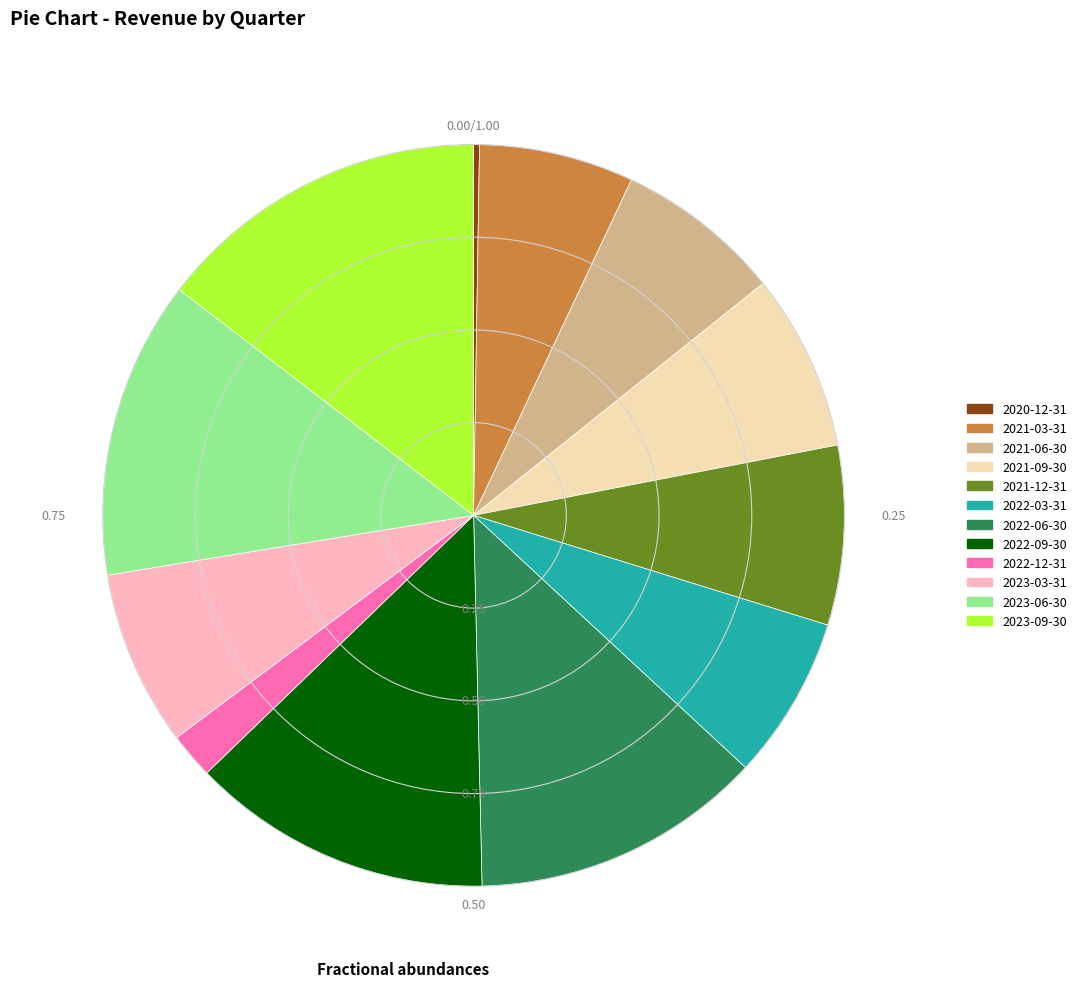

Approximately how many times larger is the value at 2022-03-31 compared to 2021-09-30?

0.9